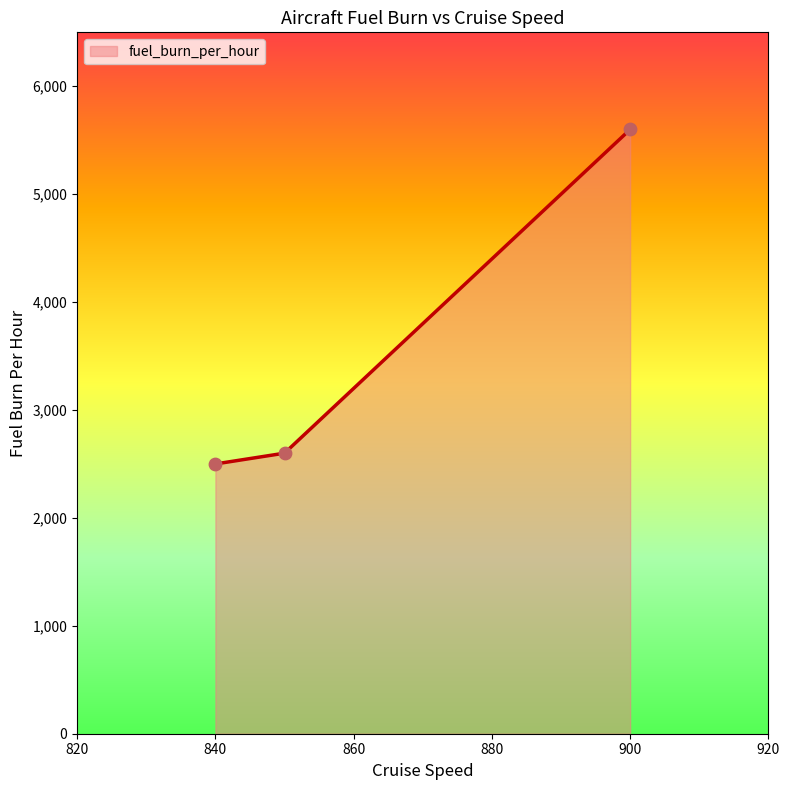

Which has a higher value, 840 or 850?

850